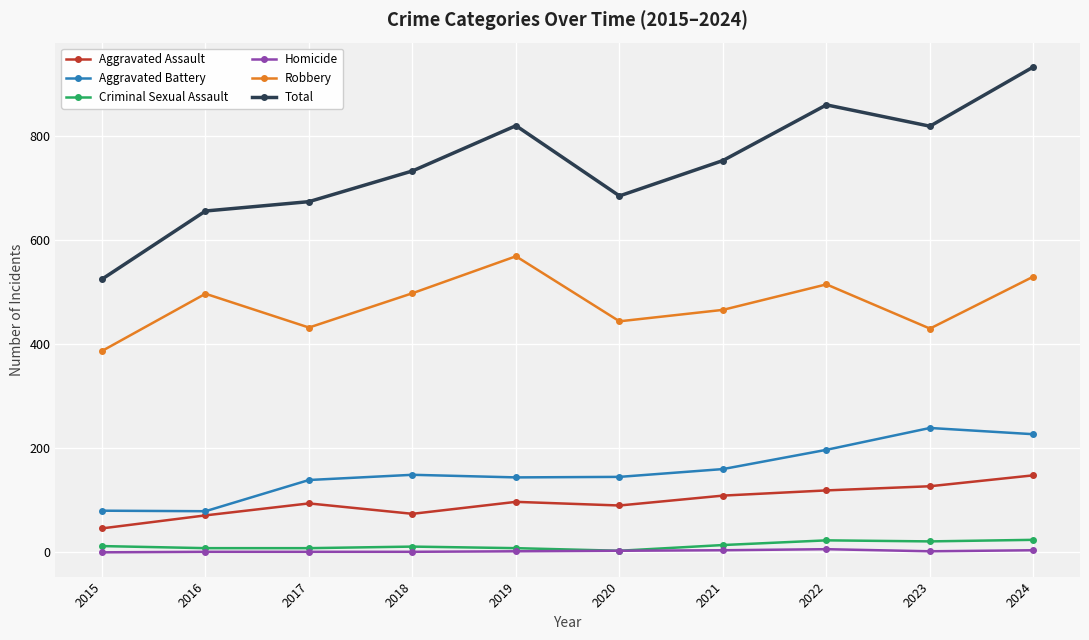

What is the sum of the Criminal Sexual Assault values at 2021 and 2018?

25